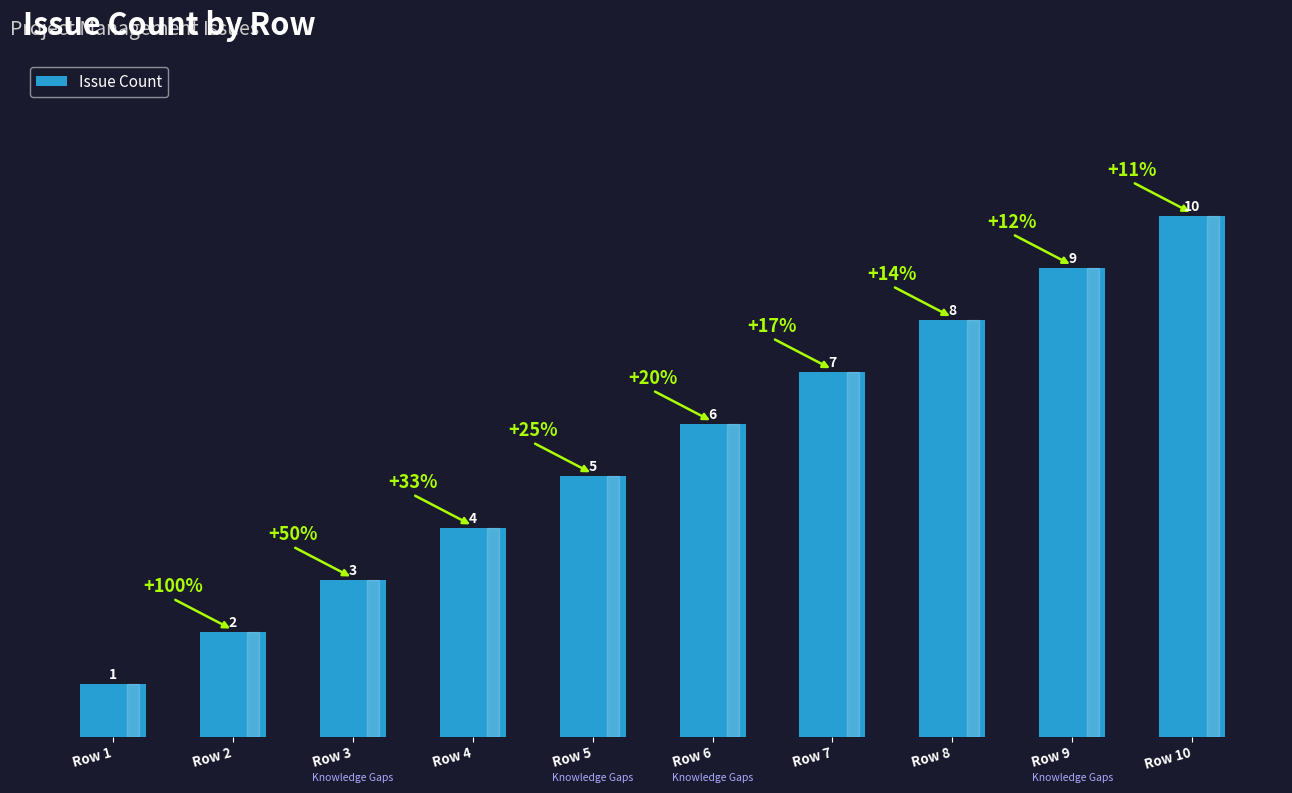

What is the difference between the second highest and minimum values?

8